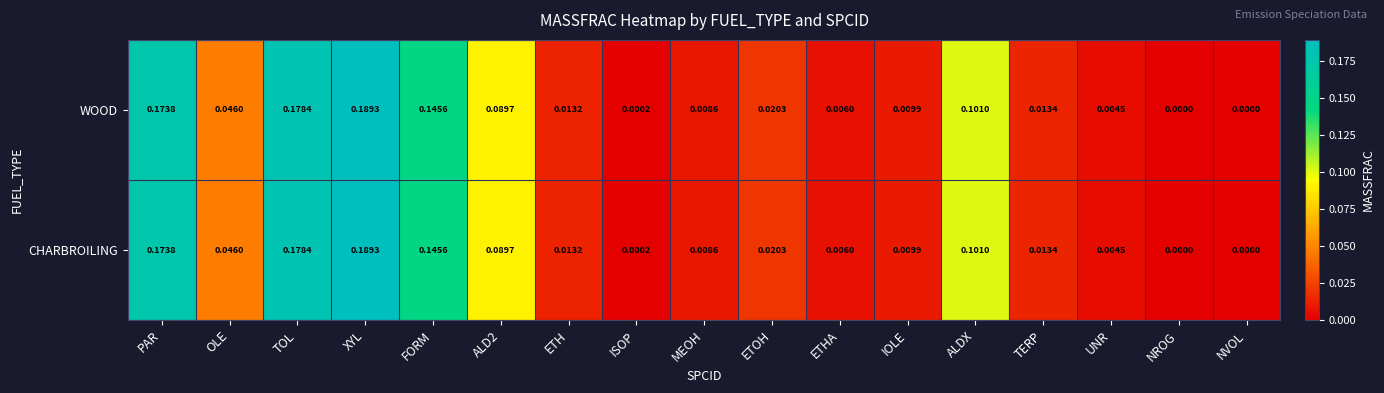

Is the value of CHARBROILING at ETHA greater than the value of WOOD at ETOH?

No